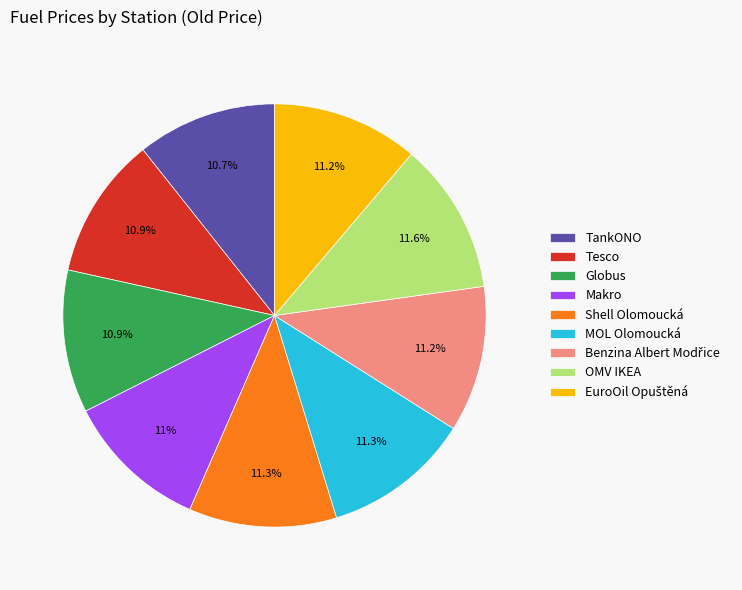

What portion of the pie excludes Shell Olomoucká?

88.7%